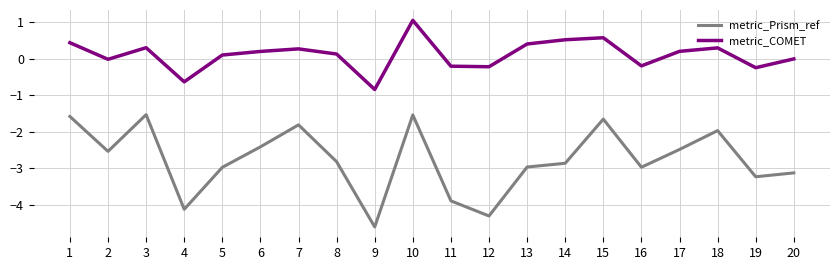

In metric_COMET, how many points are higher than both neighbors (excluding endpoints)?

5